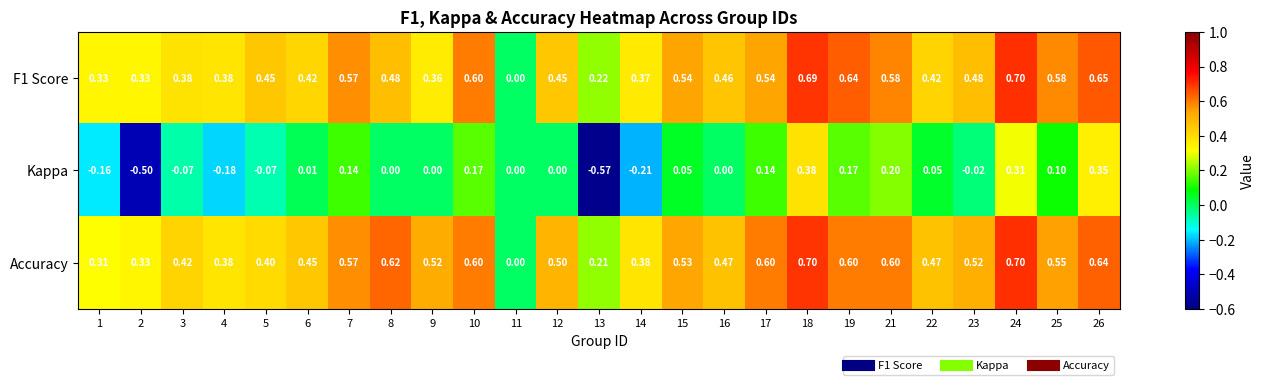

Which series has the largest range (max minus min)?

Kappa